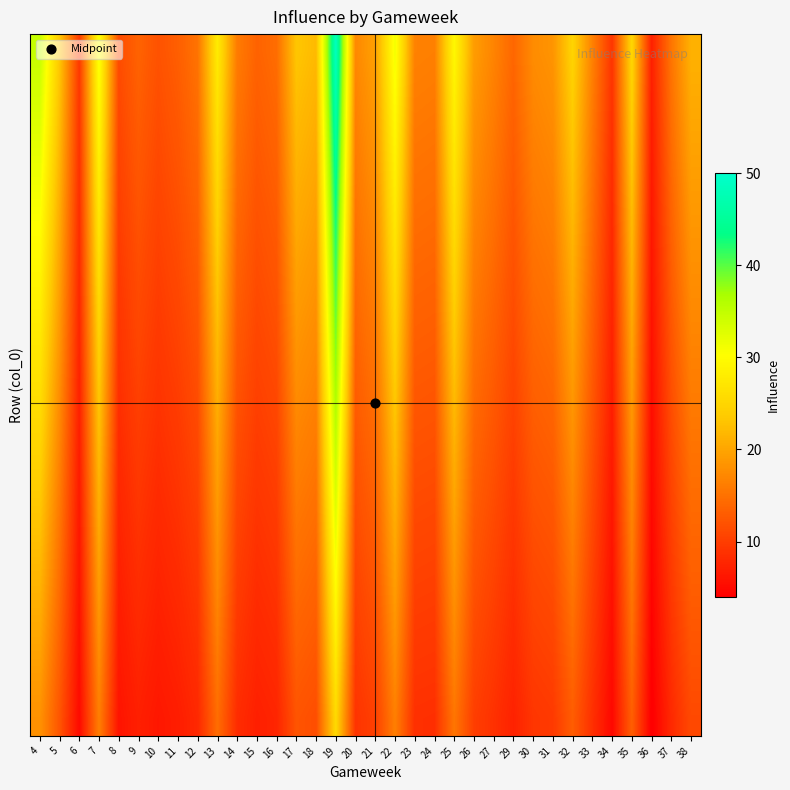

What is the total value across all series at 8?

173.8